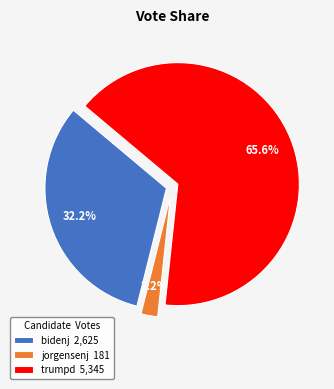

Is jorgensenj the majority of the pie?

No